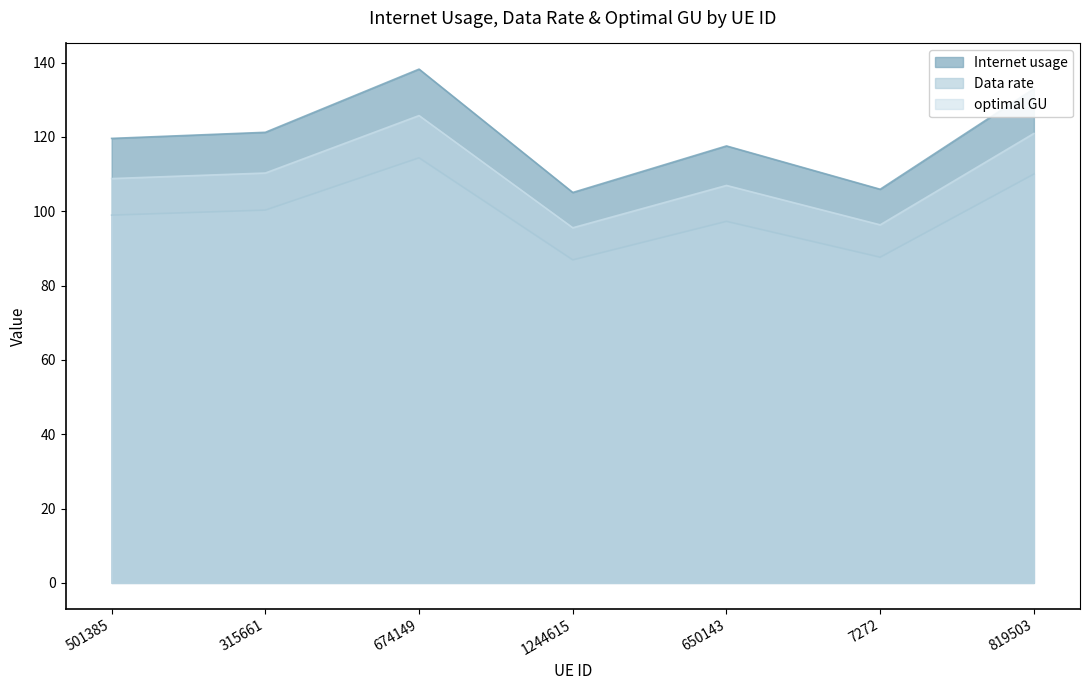

What is the label of the 6th point from the right?

315661